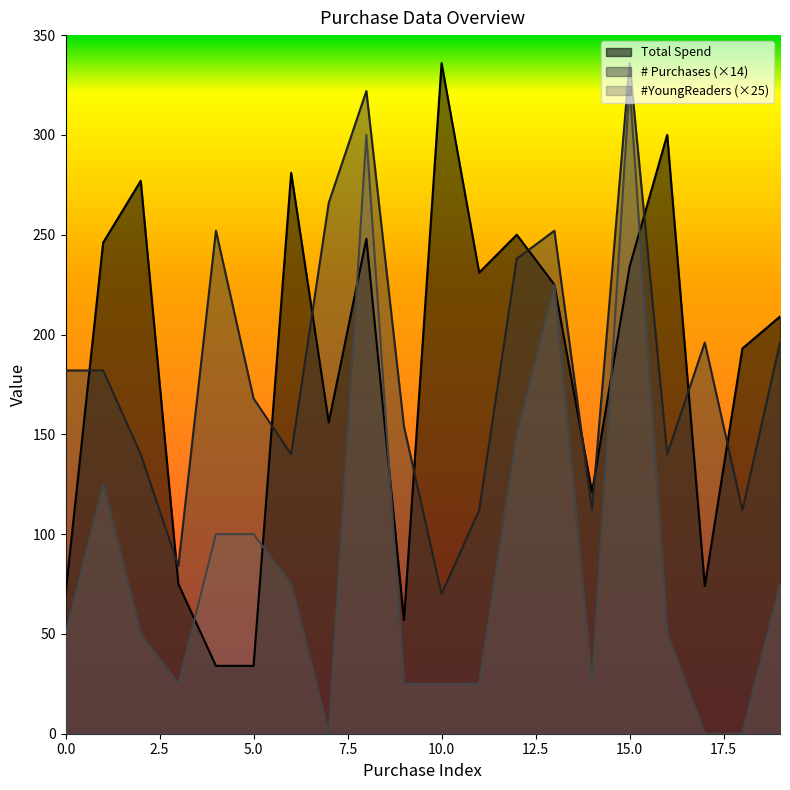

At how many categories does at least one series exceed 102?

19